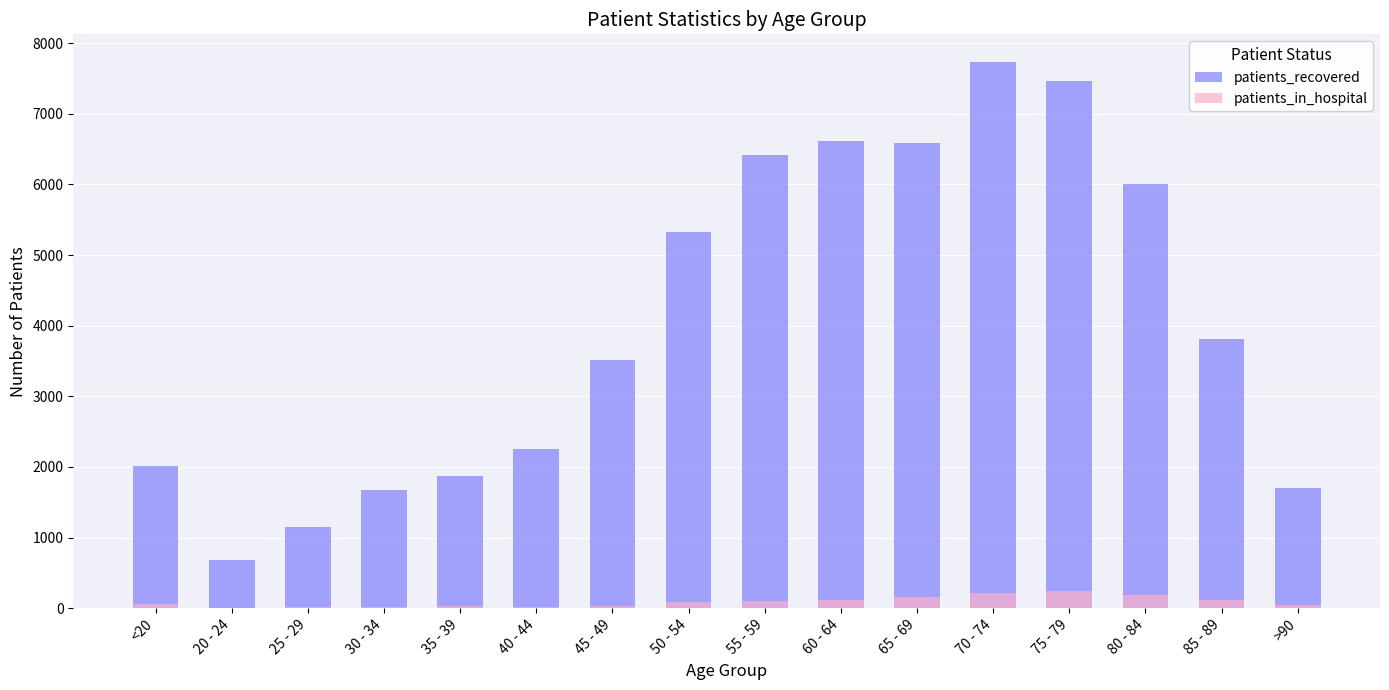

How many series are shown in this chart?

2